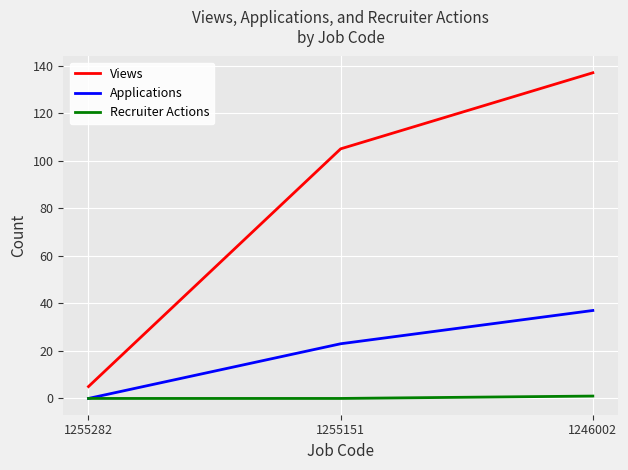

What value does the Applications series have at 1246002, to the nearest 5?

35